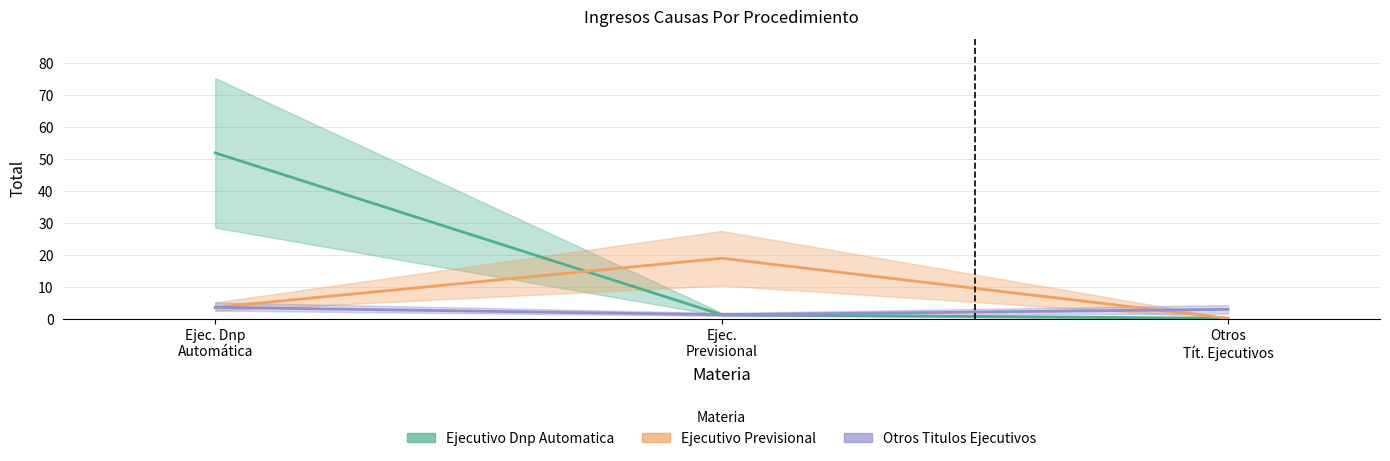

What is the difference between the Otros Titulos Ejecutivos values at Ejec. Dnp
Automática and Otros
Tít. Ejecutivos?

0.6